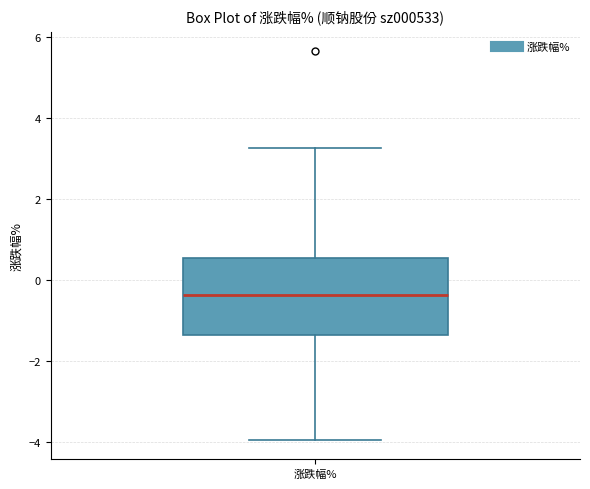

Read this box plot against the y-axis: the position of the median line, the range covered by the box, and the ends of both whiskers. The values are not printed on the chart, so give them approximately, as read against the axis.

median -0.4, box -1.4 to 0.6, whiskers -4.0 to 3.2